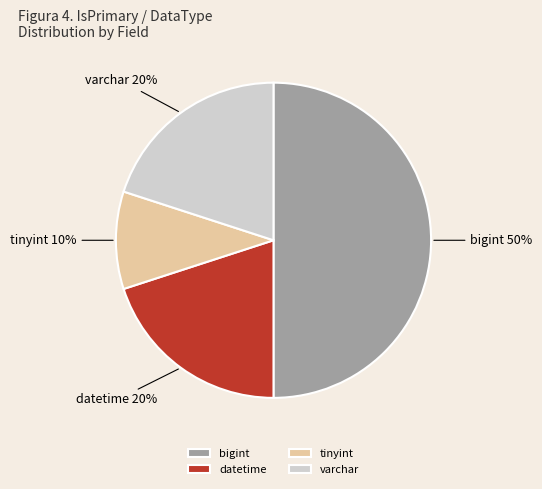

Does tinyint account for over 50% of the chart?

No